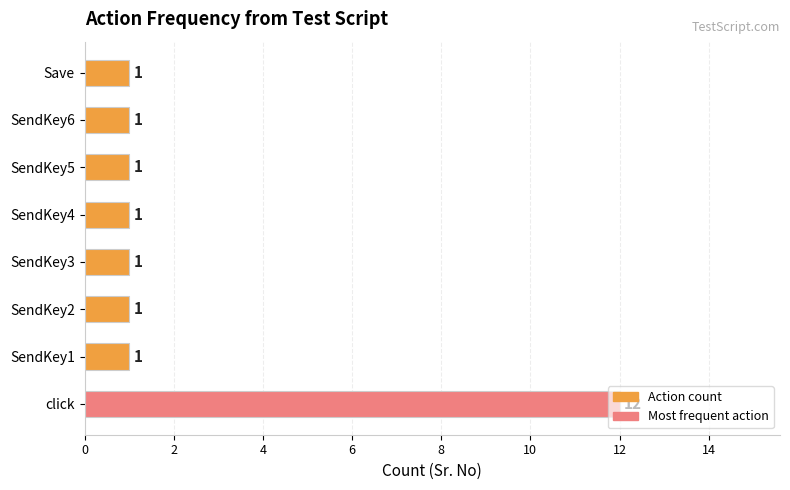

What is the sum of all values?

19